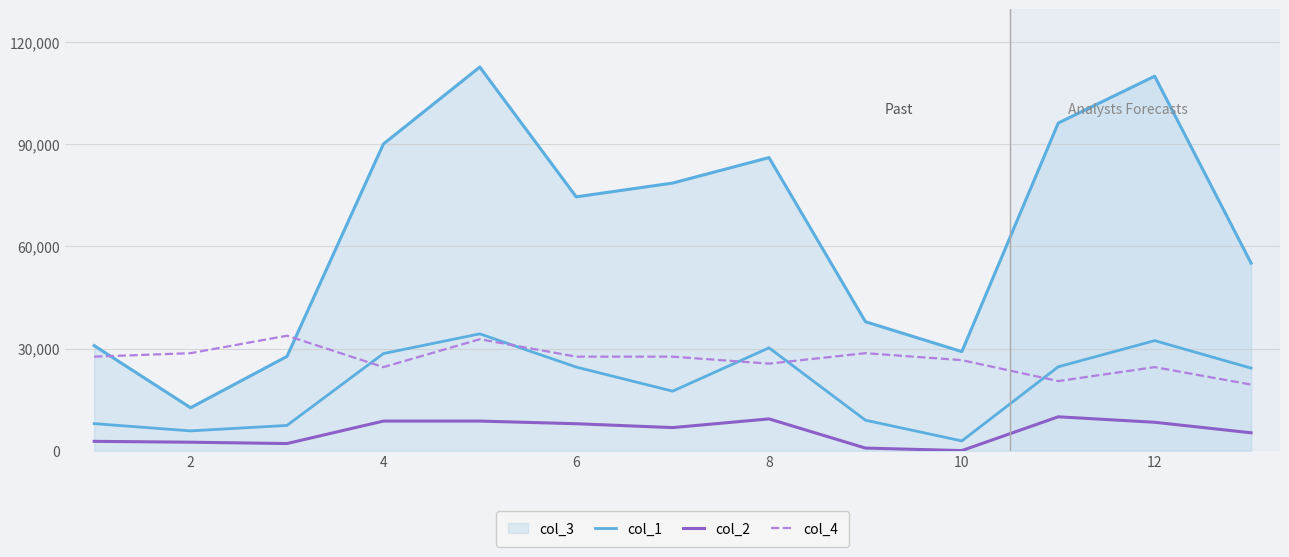

True or false: col_4 and col_2 intersect in this chart.

False